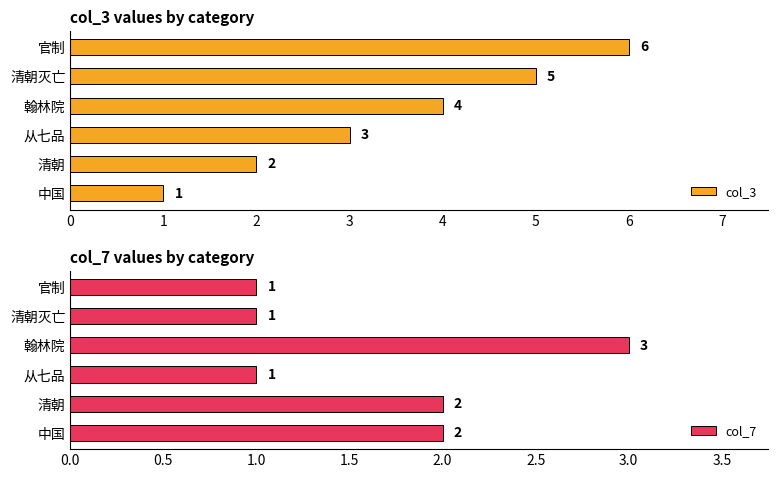

The col_3 series shows 6 at 官制. True or false?

True